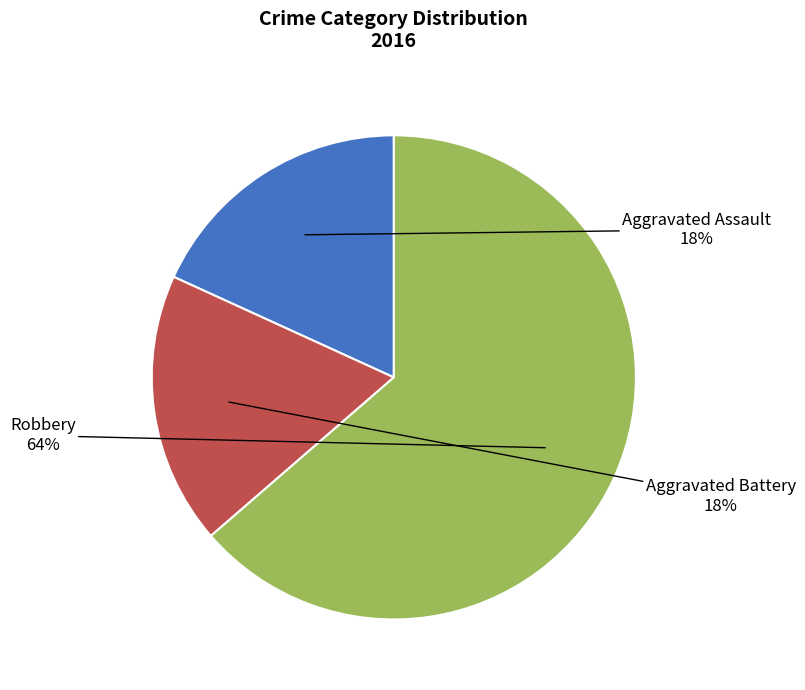

How many segments does this pie chart have?

3